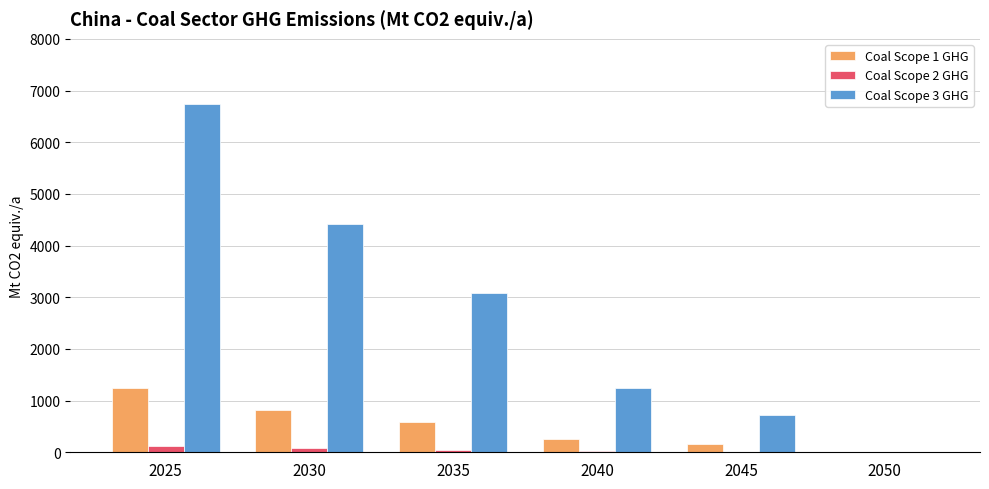

What is the greatest value displayed?

6734.7